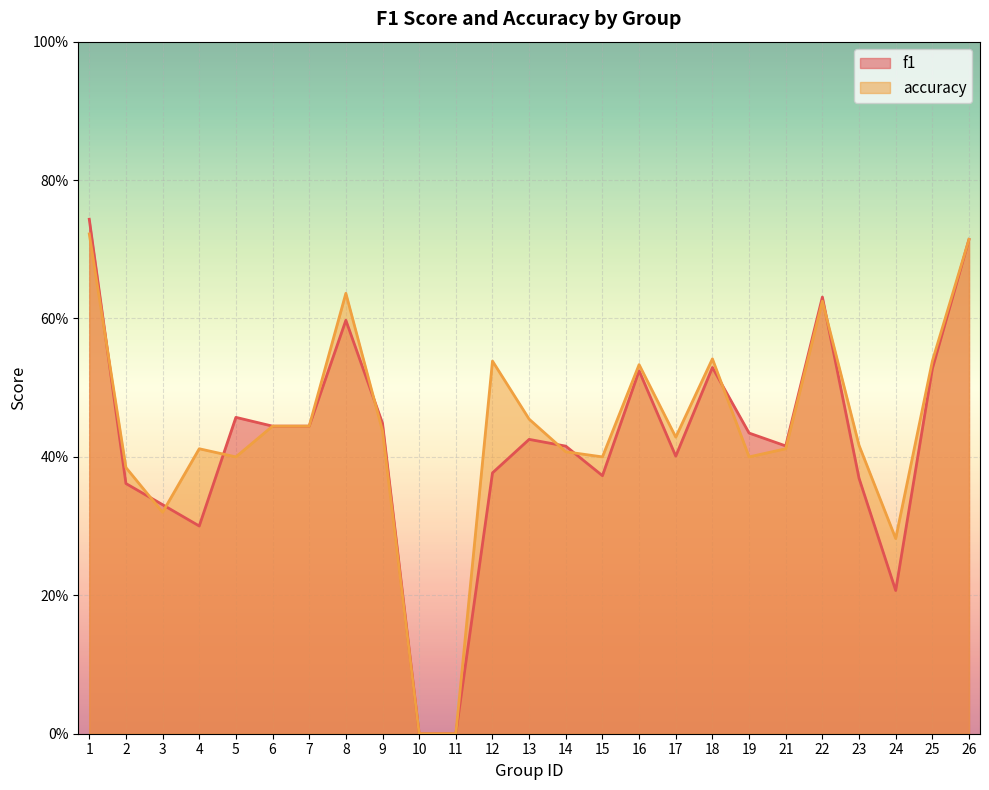

How many times do accuracy and f1 cross each other?

9